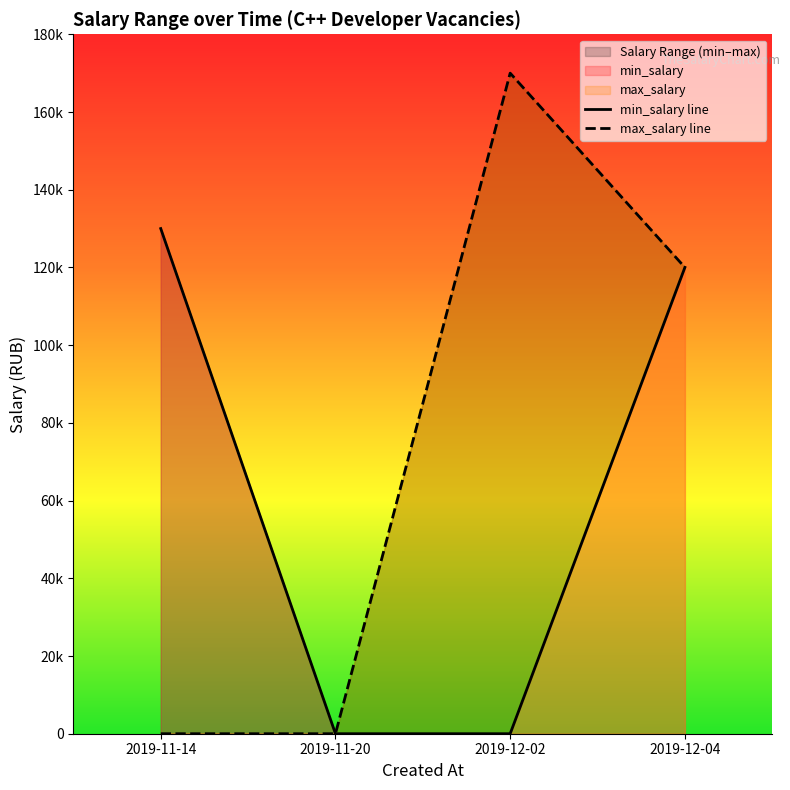

In max_salary line, how many points are higher than both neighbors (excluding endpoints)?

1